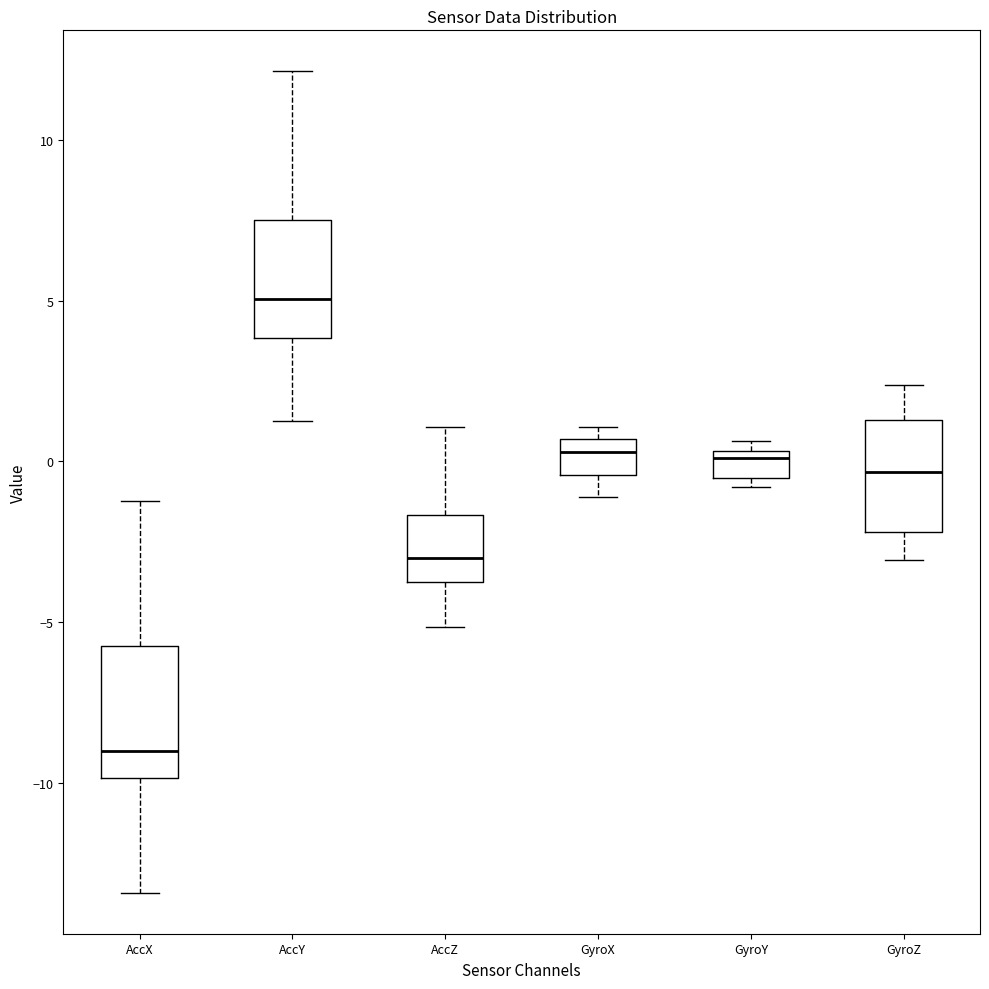

Which box's median line is the lowest?

AccX